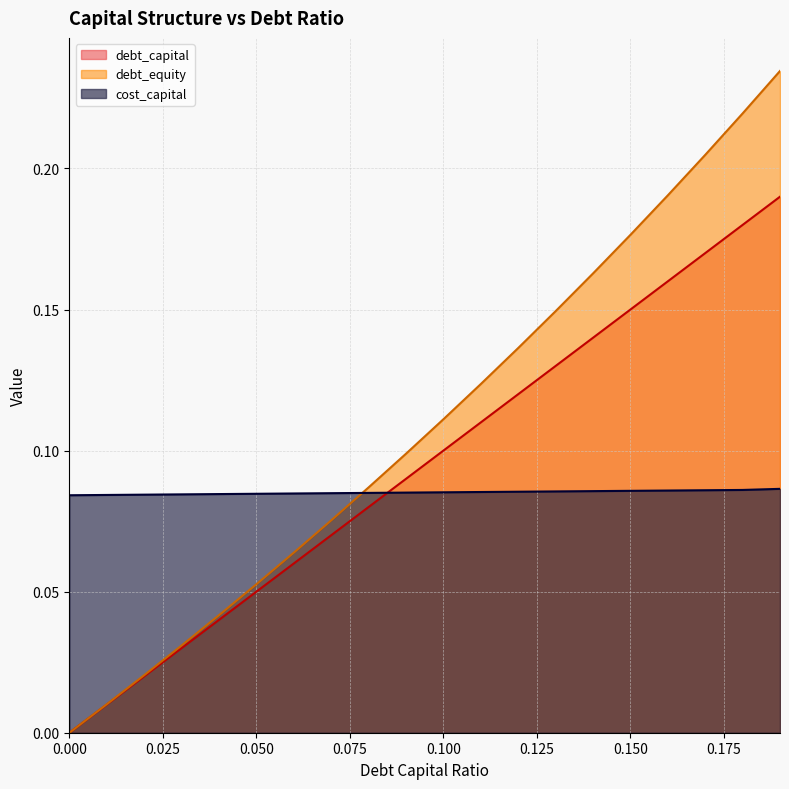

What is the maximum value shown in the chart?

0.2